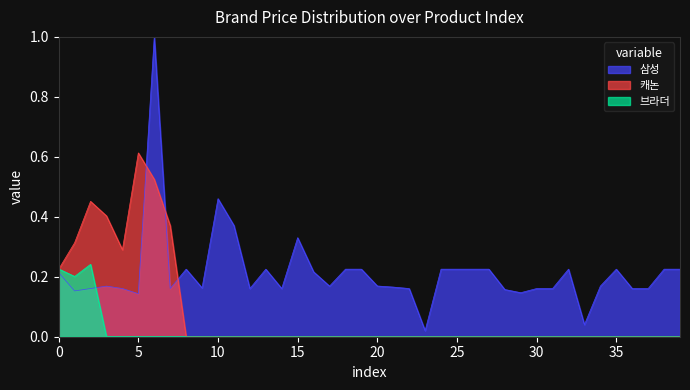

The 브라더 series shows 0.0 at 16. True or false?

True